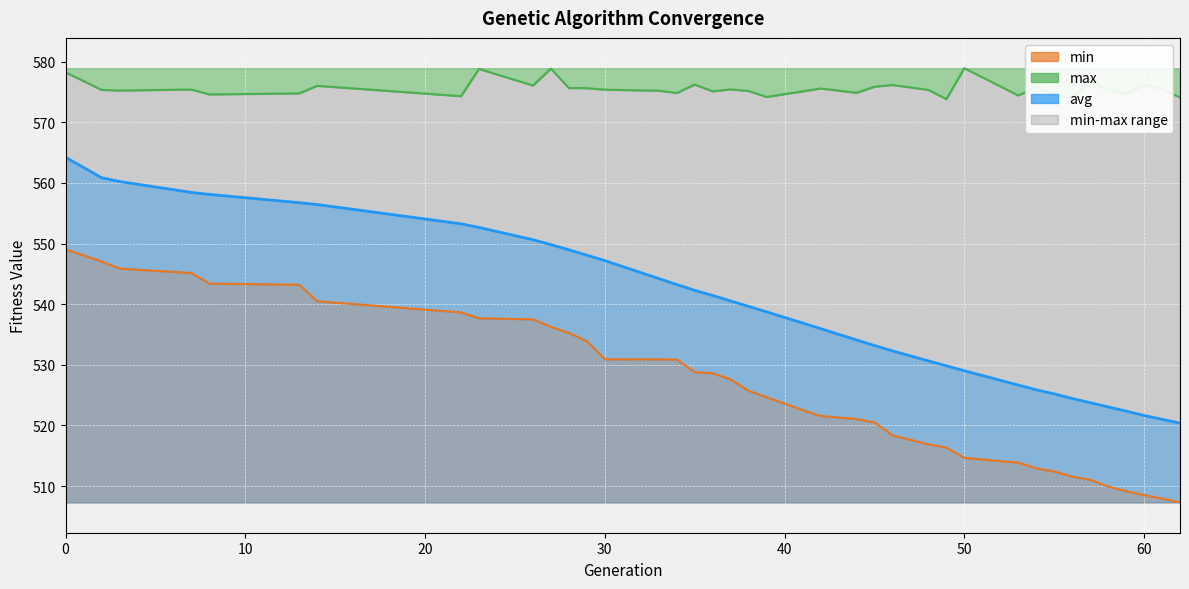

What is the difference between the min values at 55 and 42?

9.2